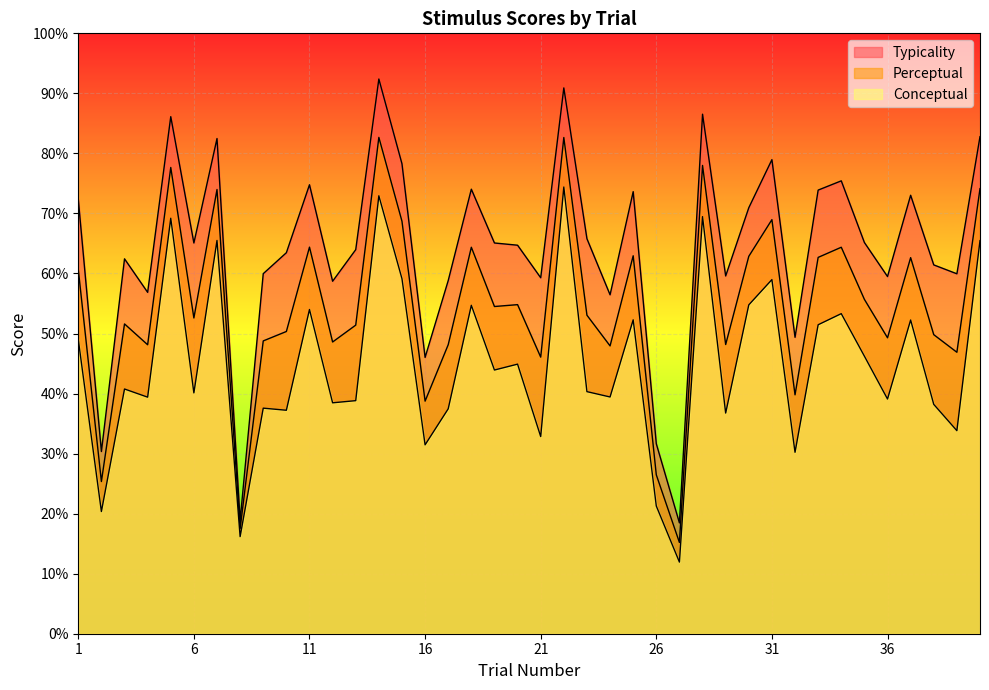

True or false: typicality has more than 2 interior local peaks.

True